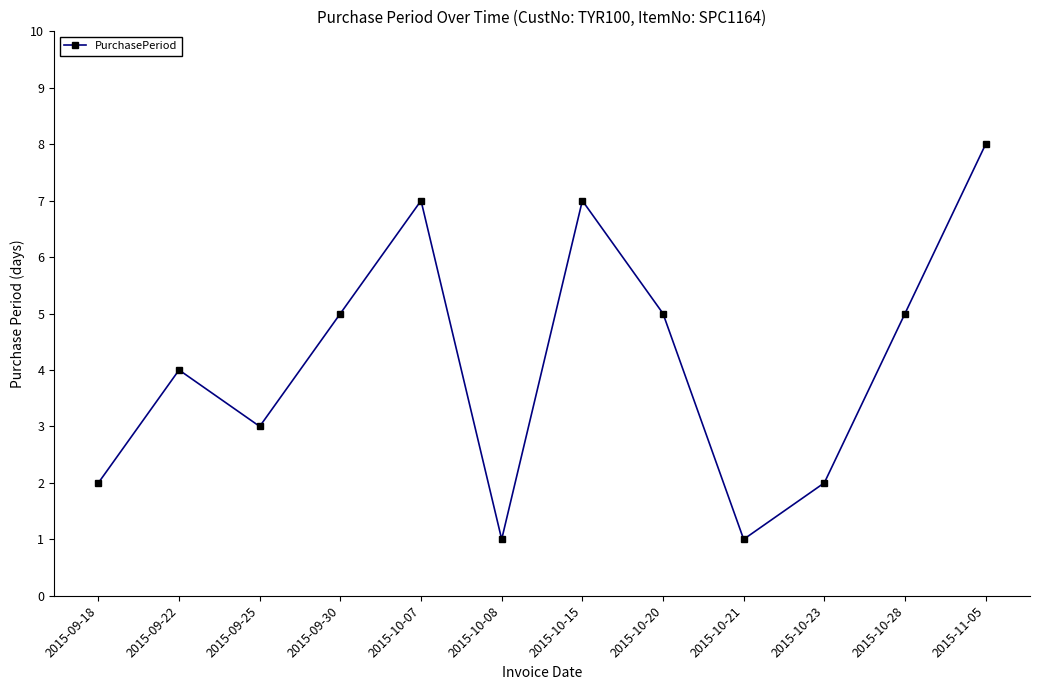

What is the average value?

4